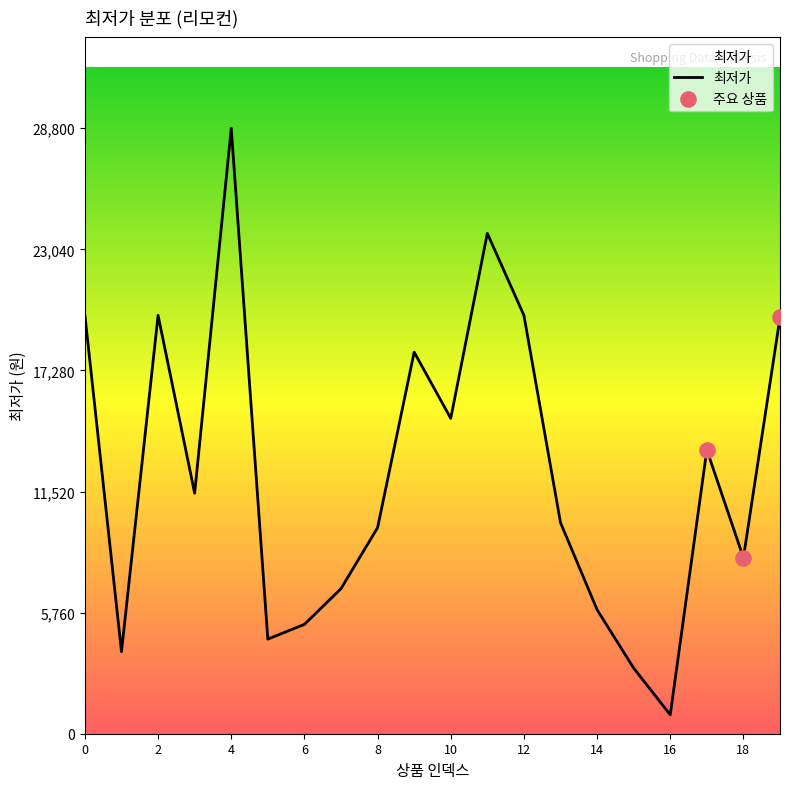

What is the smallest value displayed?

900